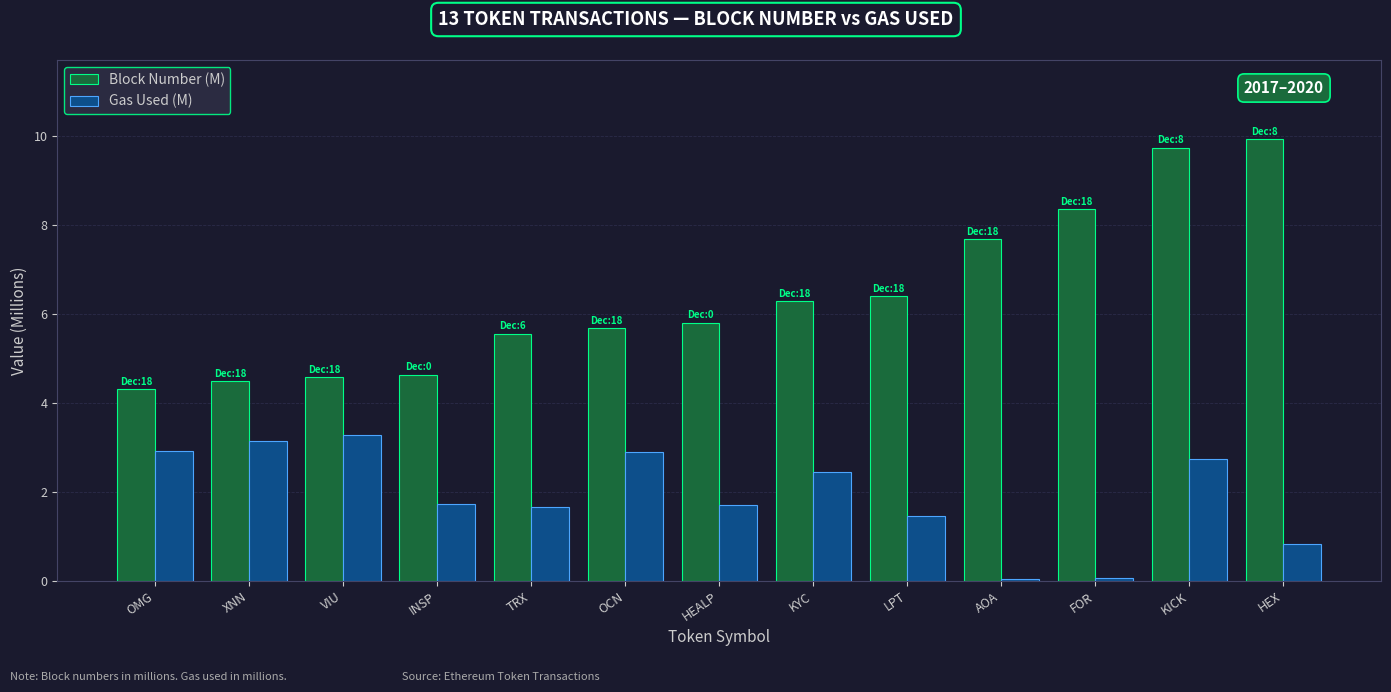

What is the value of the Gas Used (M) bar at the 11th from the left?

0.1